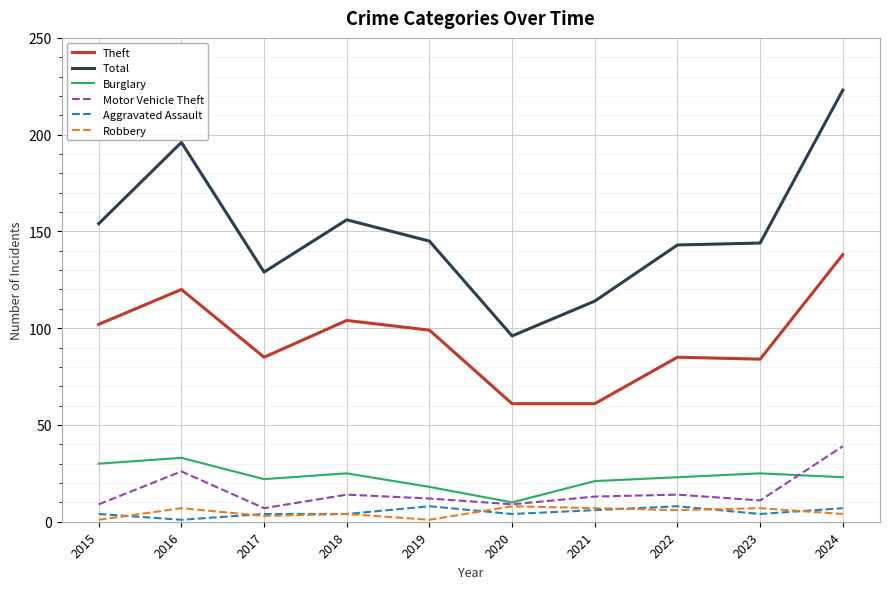

The value of Total at 2021 is 114. True or false?

True